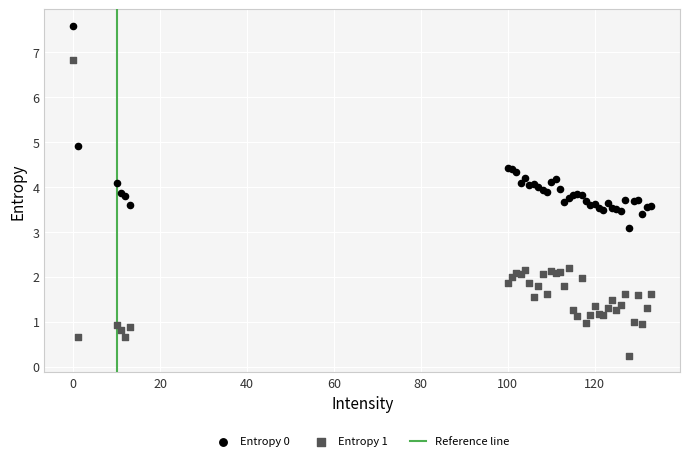

Which series has the widest spread of Y values?

Entropy 1